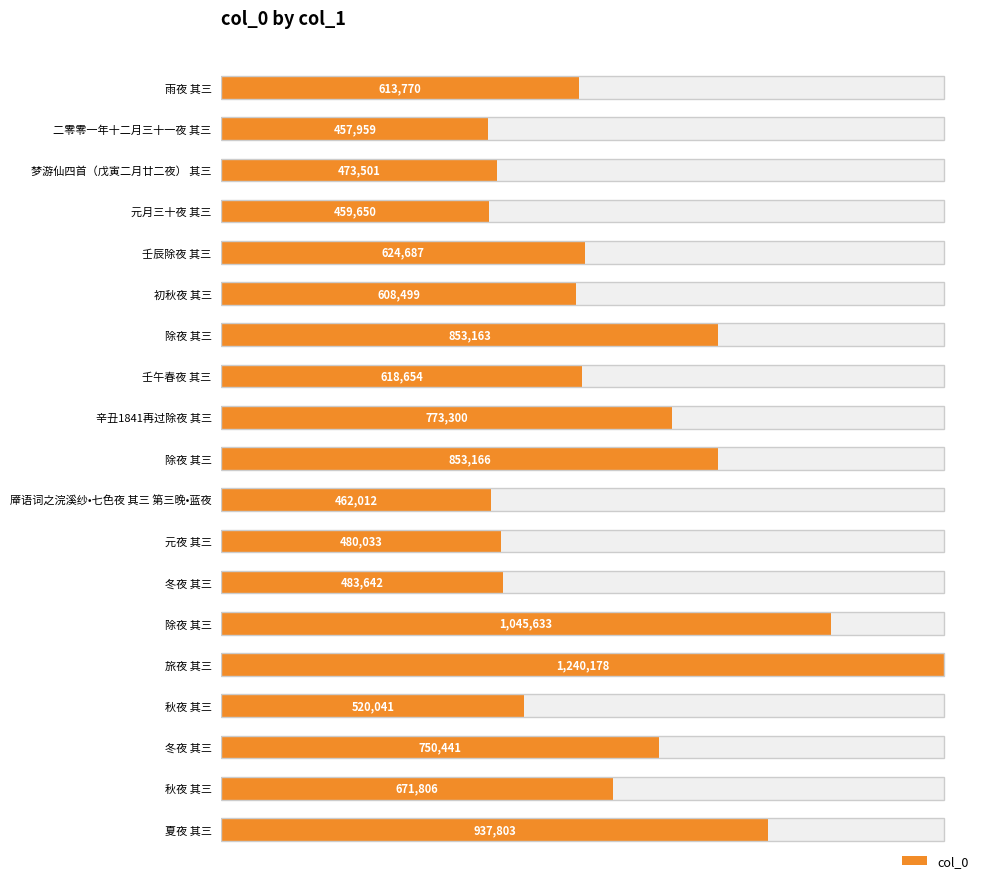

What is the sum of all values?

12927938